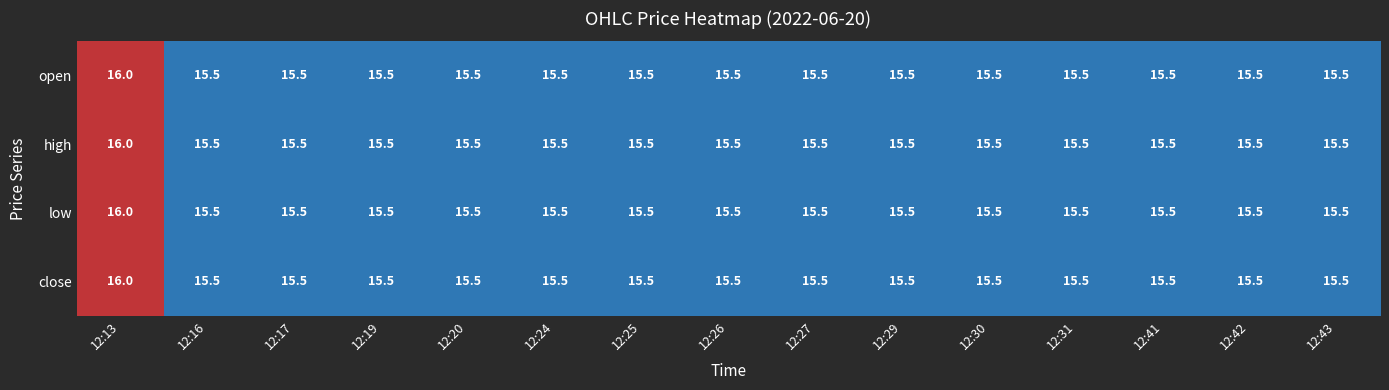

What is the approximate value of close at 12:19?

15.5